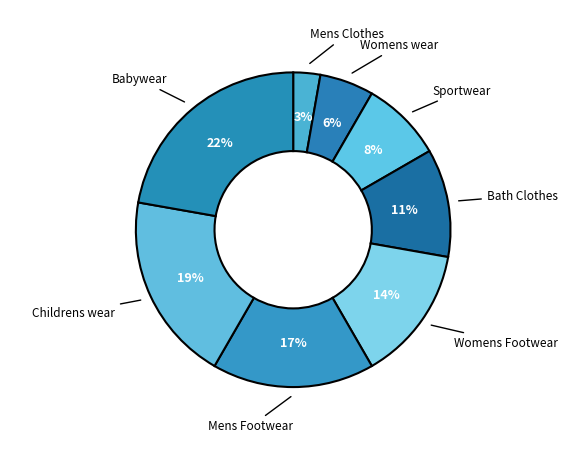

Is there any slice that represents more than half of the pie?

No